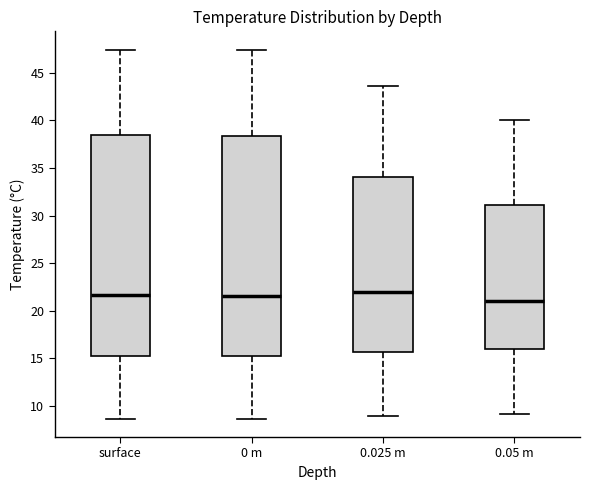

Reading left to right, transcribe this box plot: for each box, give where its median line is, the range the box spans, and where its two whiskers end, as read against the y-axis. The values are not printed on the chart, so give them approximately, as read against the axis.

surface: median 21.5, box 15.0 to 38.5, whiskers 8.5 to 47.5
0 m: median 21.5, box 15.0 to 38.5, whiskers 8.5 to 47.5
0.025 m: median 22.0, box 15.5 to 34.0, whiskers 9.0 to 43.5
0.05 m: median 21.0, box 16.0 to 31.0, whiskers 9.0 to 40.0